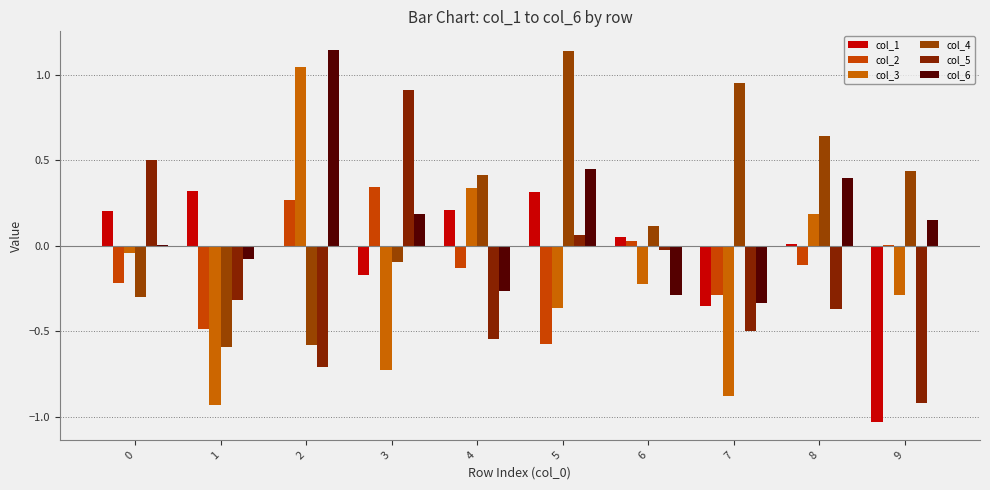

Which series has the largest range (max minus min)?

col_3